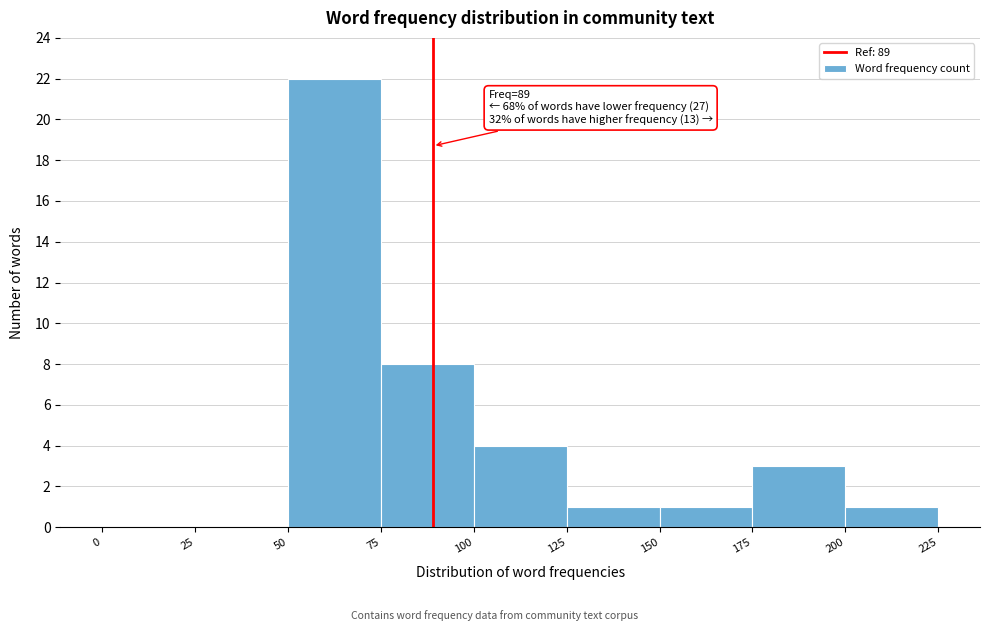

Over which range of the x-axis is the bar tallest?

50 to 75